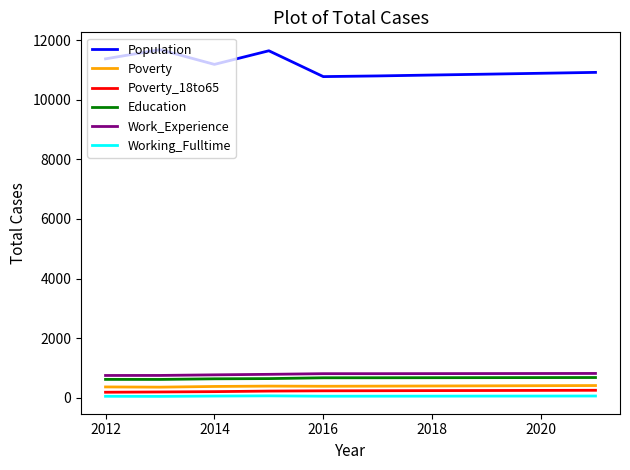

Which series has the widest spread of values?

Population